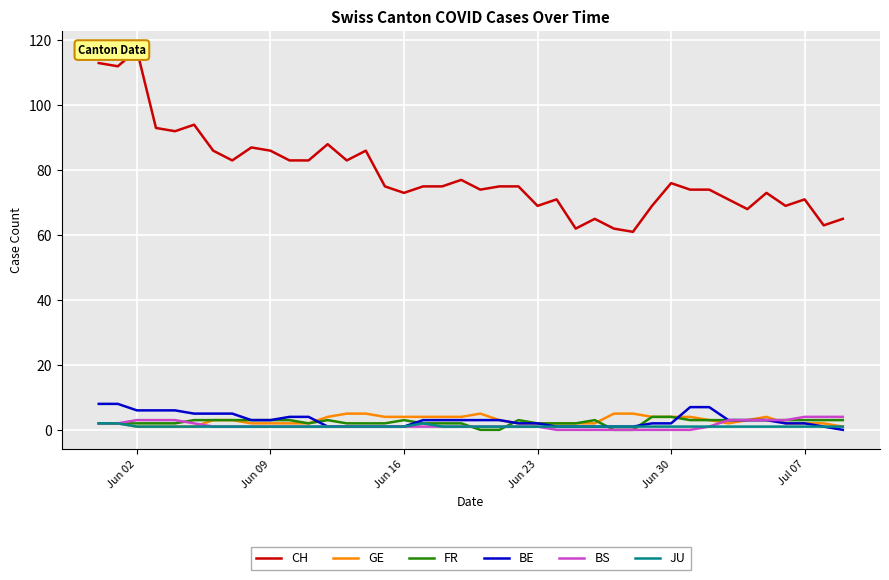

Is the value of FR at 20 greater than the value of BE at 24?

No